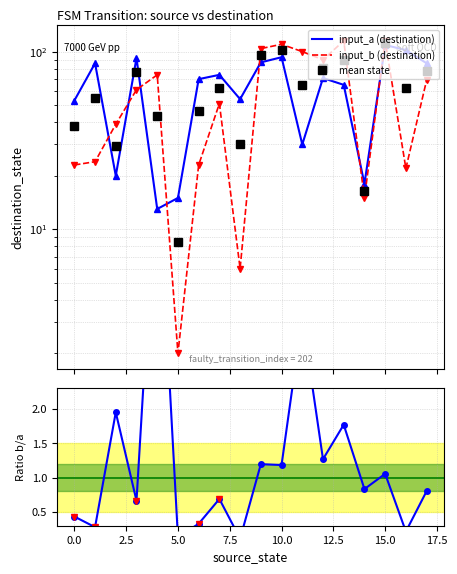

True or false: input_a (destination) has a value of 6.0 at 14.

False